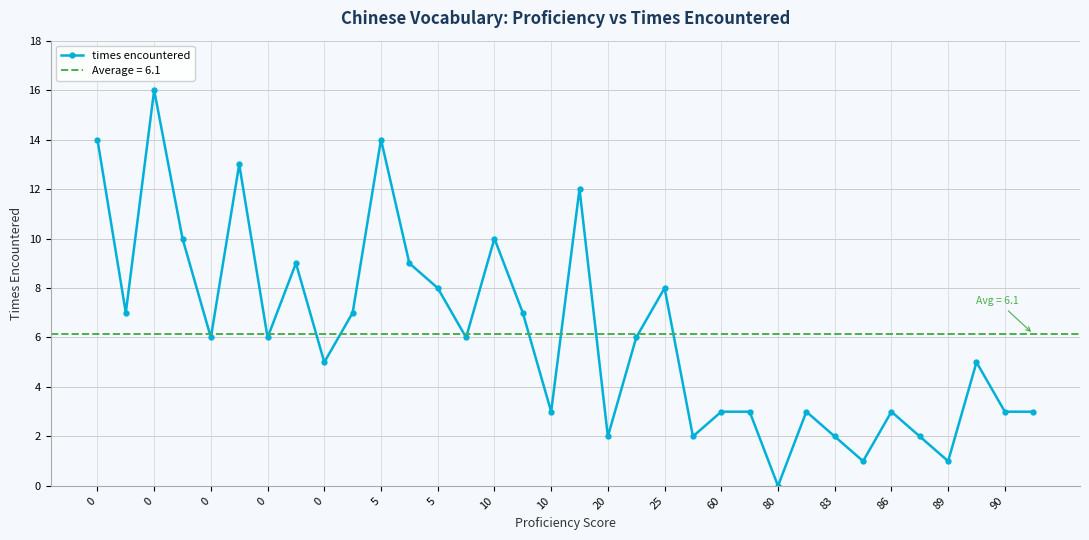

True or false: the data has more than 1 interior local peaks.

True